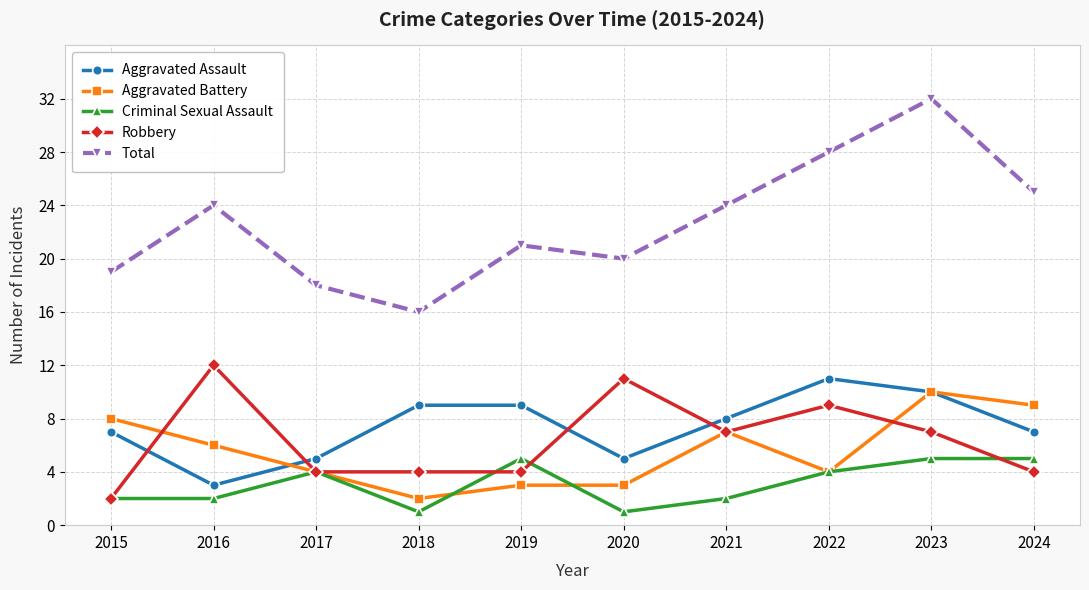

At 2020, list the series in order from smallest to largest.

Criminal Sexual Assault, Aggravated Battery, Aggravated Assault, Robbery, Total